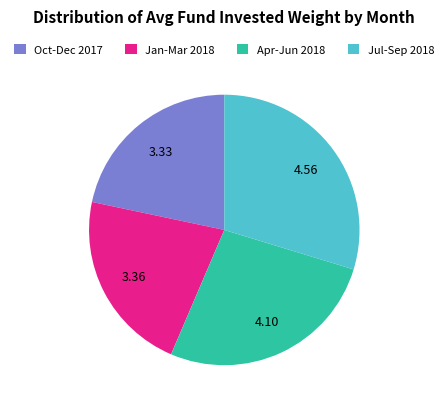

Do Oct-Dec 2017 and Jan-Mar 2018 together represent more than half of the pie?

No